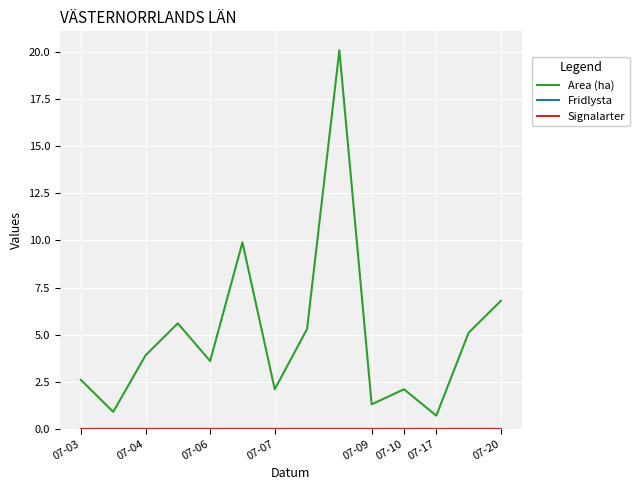

Which series has the widest spread of values?

Area (ha)